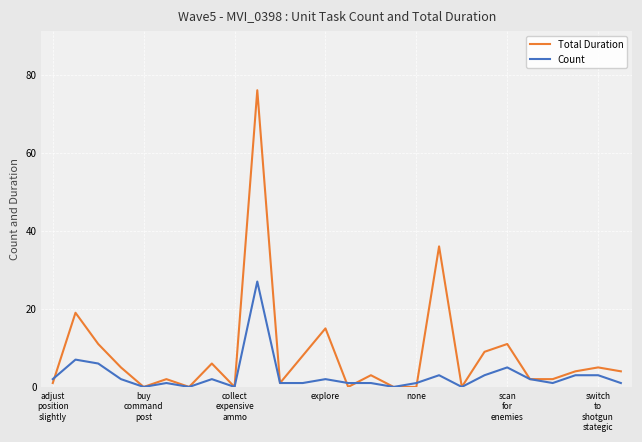

What is the sum of all Count values?

75